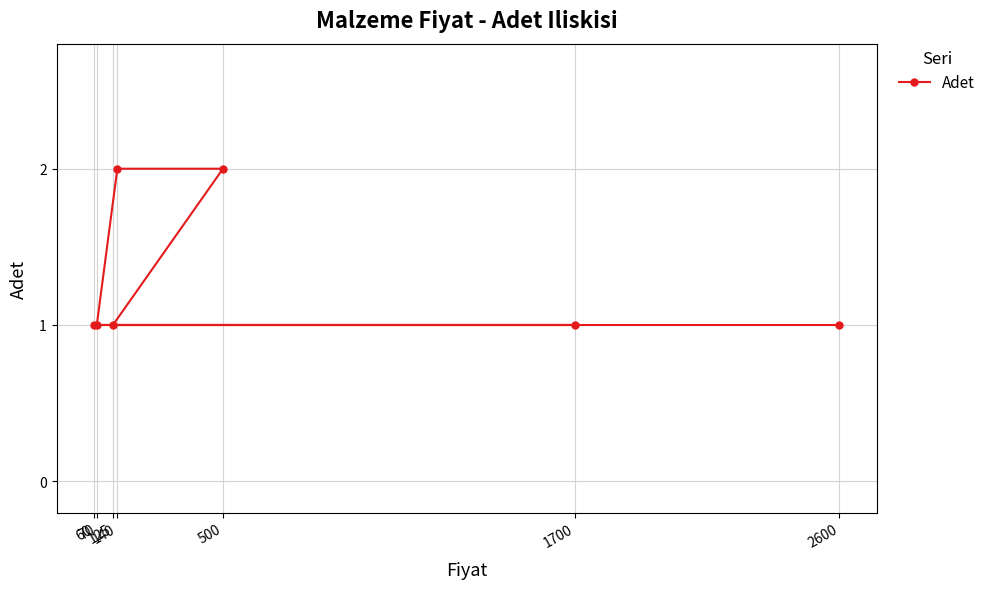

True or false: the data has more than 2 interior local peaks.

False